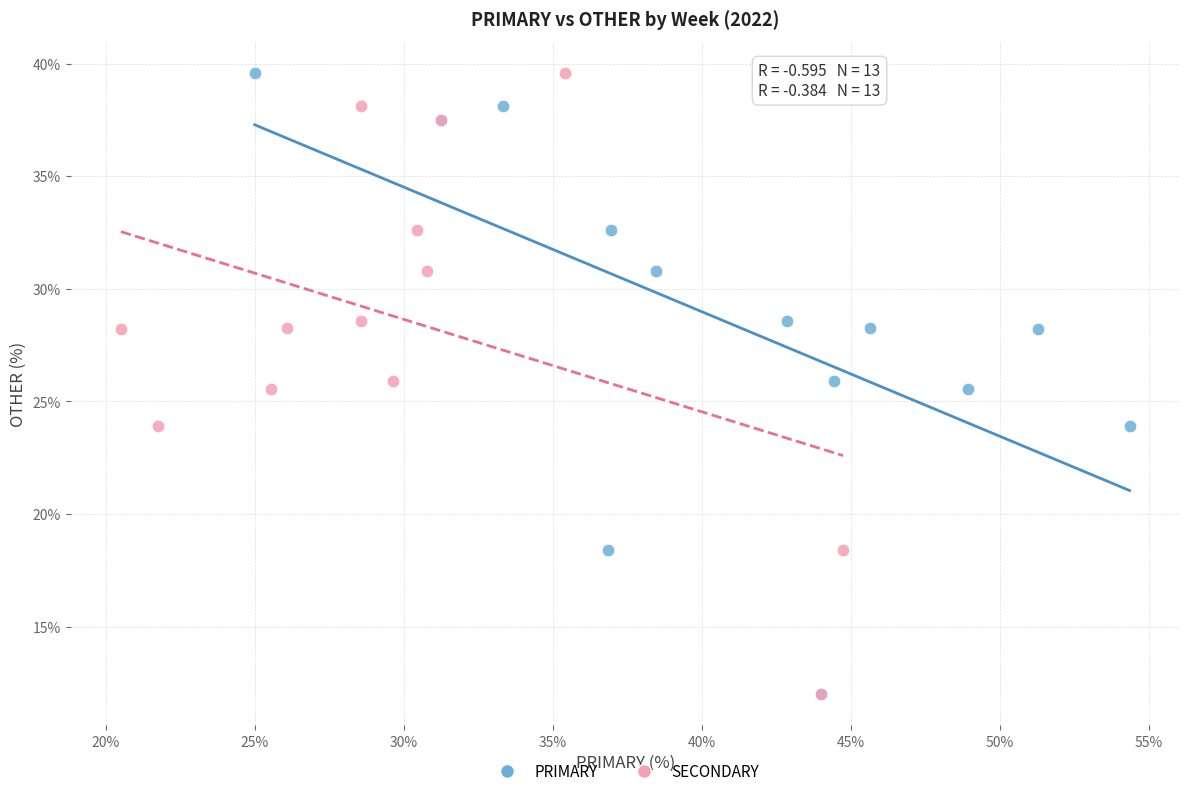

What are all the series names shown in the legend?

PRIMARY, SECONDARY